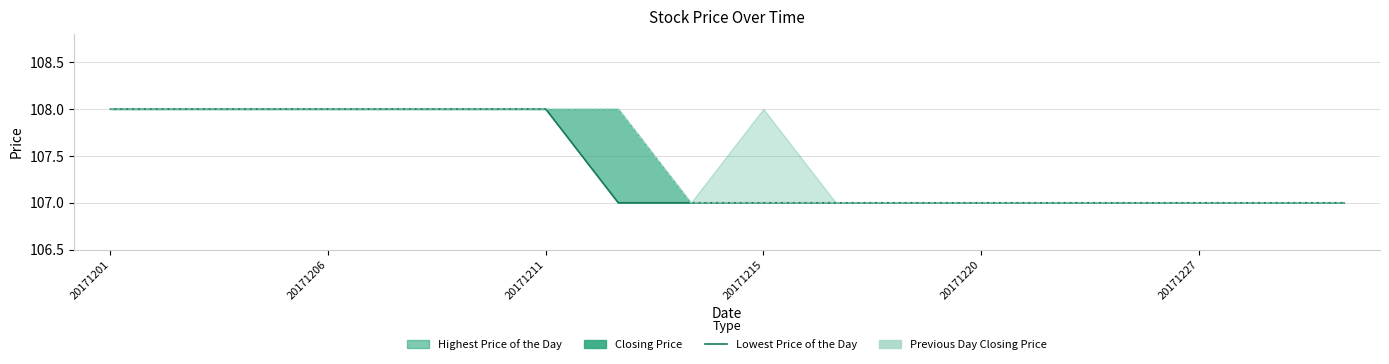

Which category has the highest value across all series?

20171201